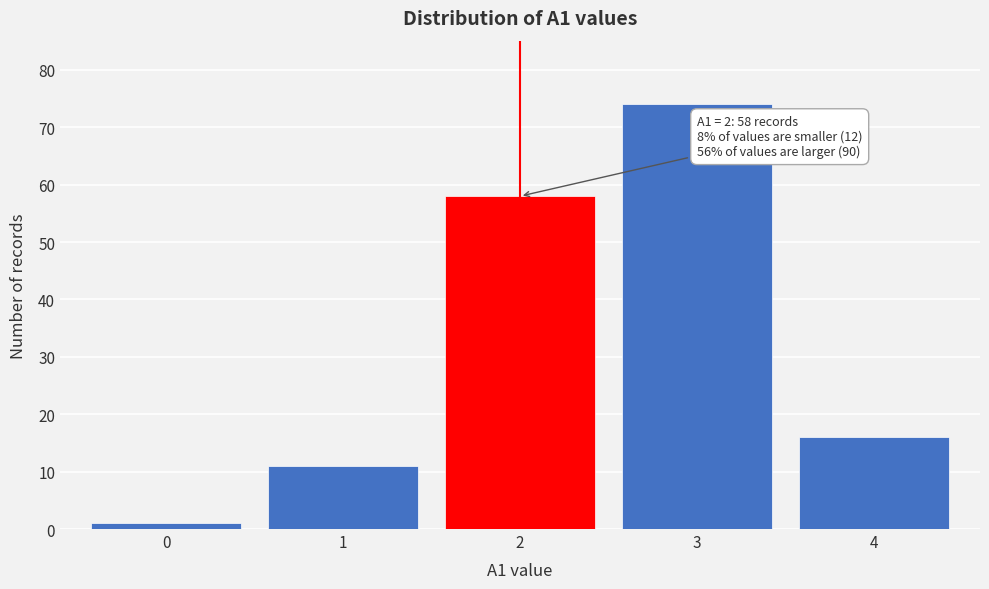

Reading left to right, what are all the values shown in this chart?

0=1	1=11	2=58	3=74	4=16